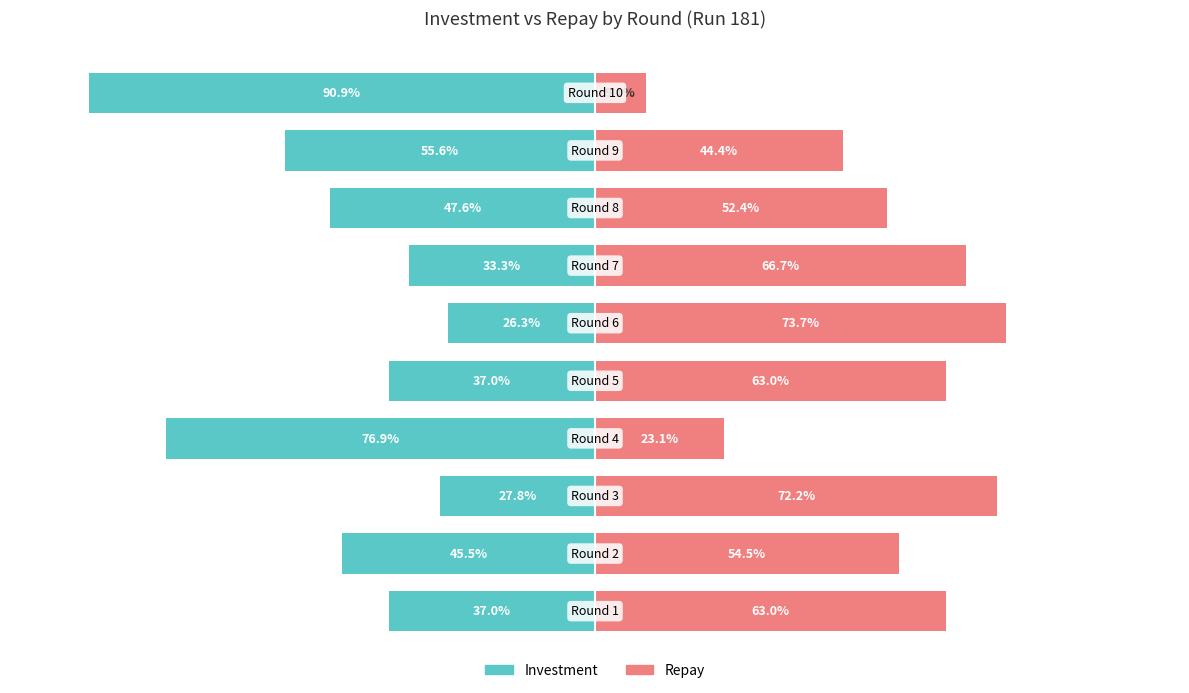

The value of repay at −125 is 88.2. True or false?

False